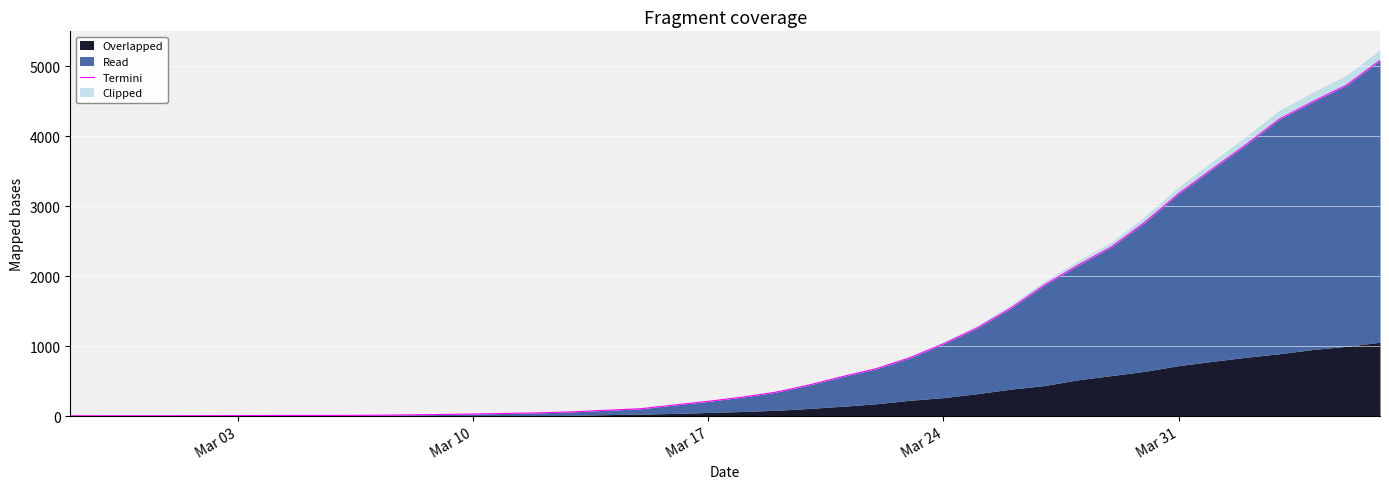

At which category does the chart reach its minimum across all series?

Mar 03